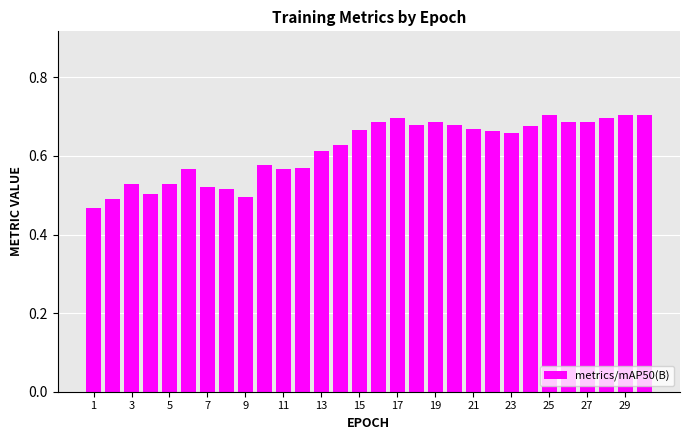

What is the sum of all values?

18.5